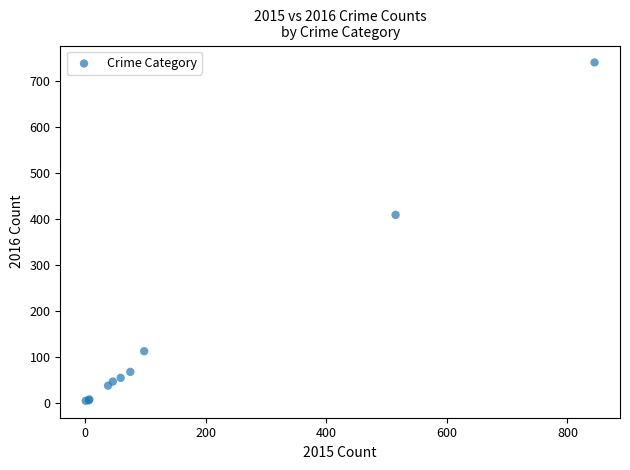

What Y value in the scatter plot is closest to 372?

409